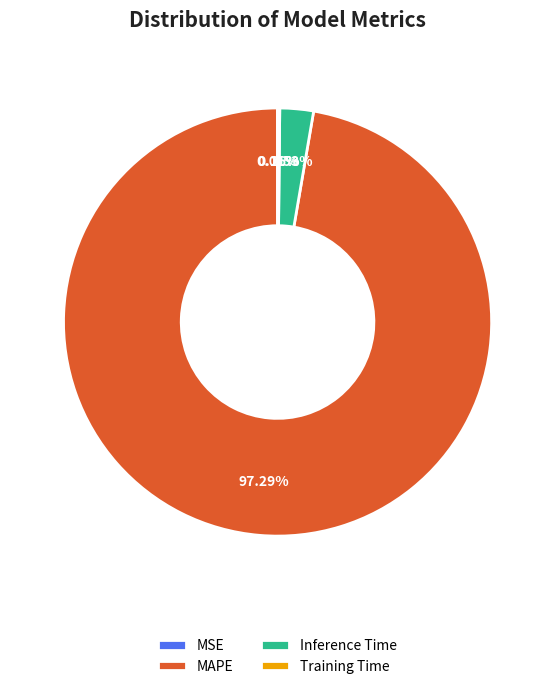

Does Inference Time account for over 50% of the chart?

No